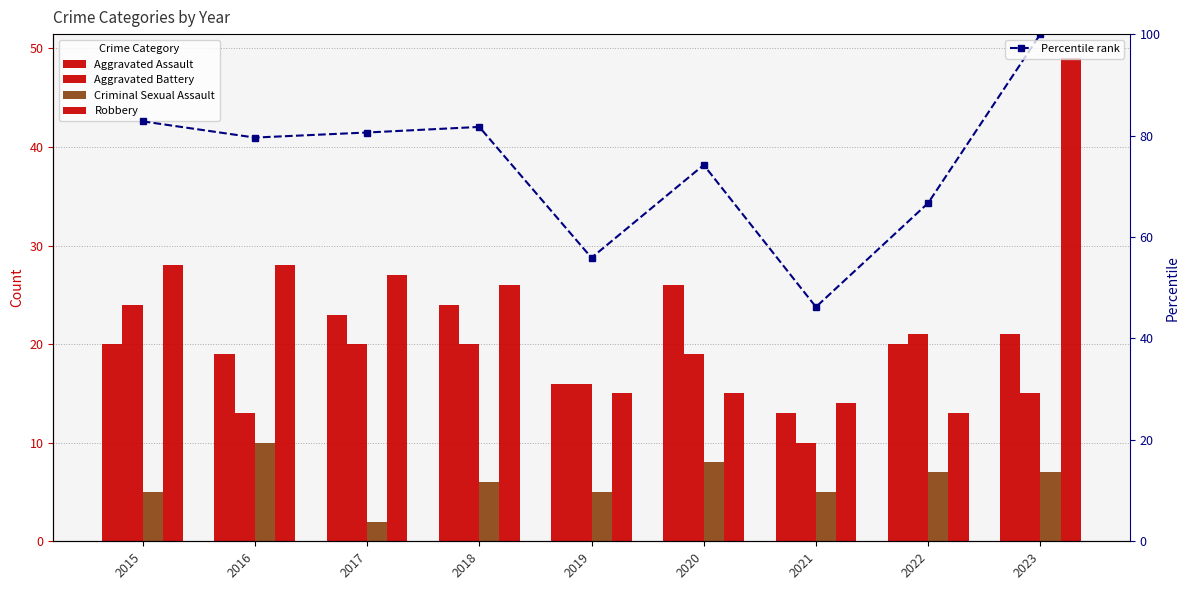

What is the difference between the second highest and minimum values in the Robbery series?

15.0